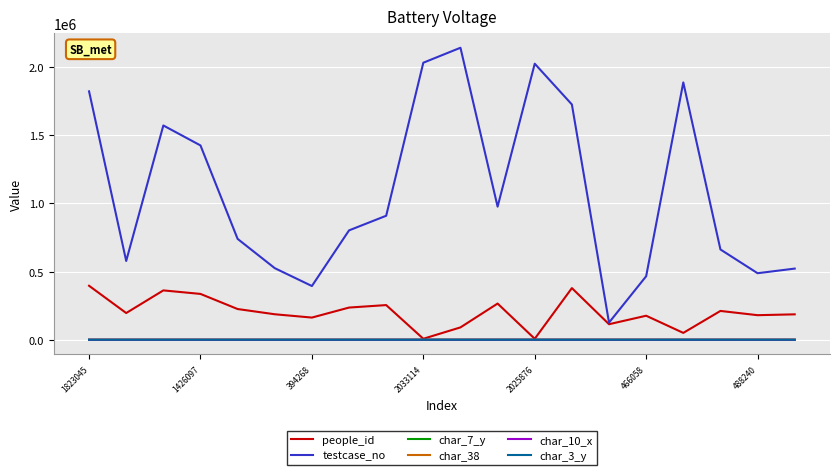

True or false: testcase_no and char_38 intersect in this chart.

False